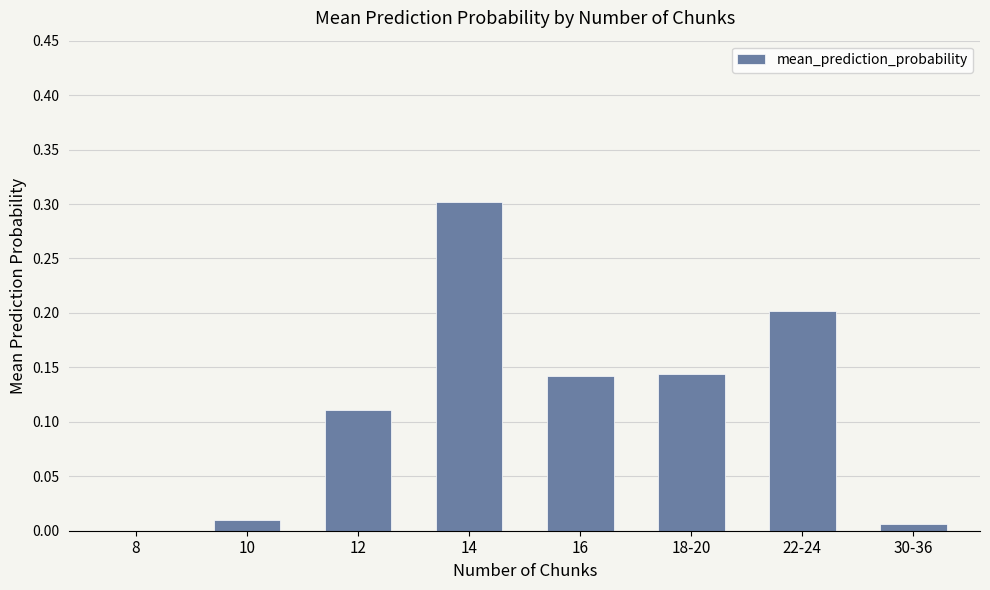

What is the greatest value displayed?

0.3